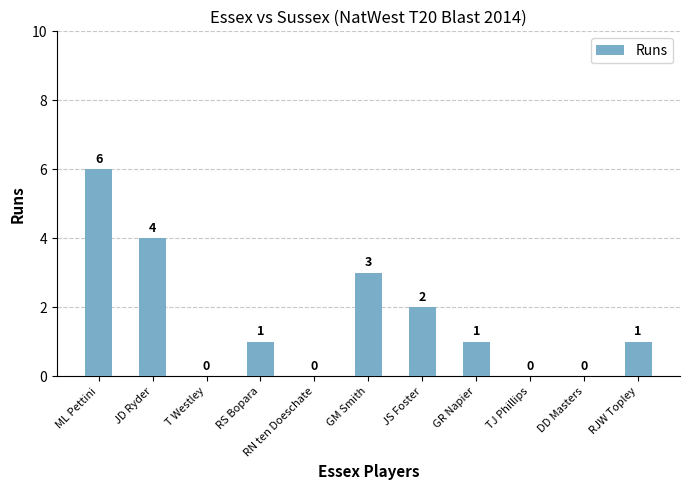

Is it true that the value at TJ Phillips is 3?

False